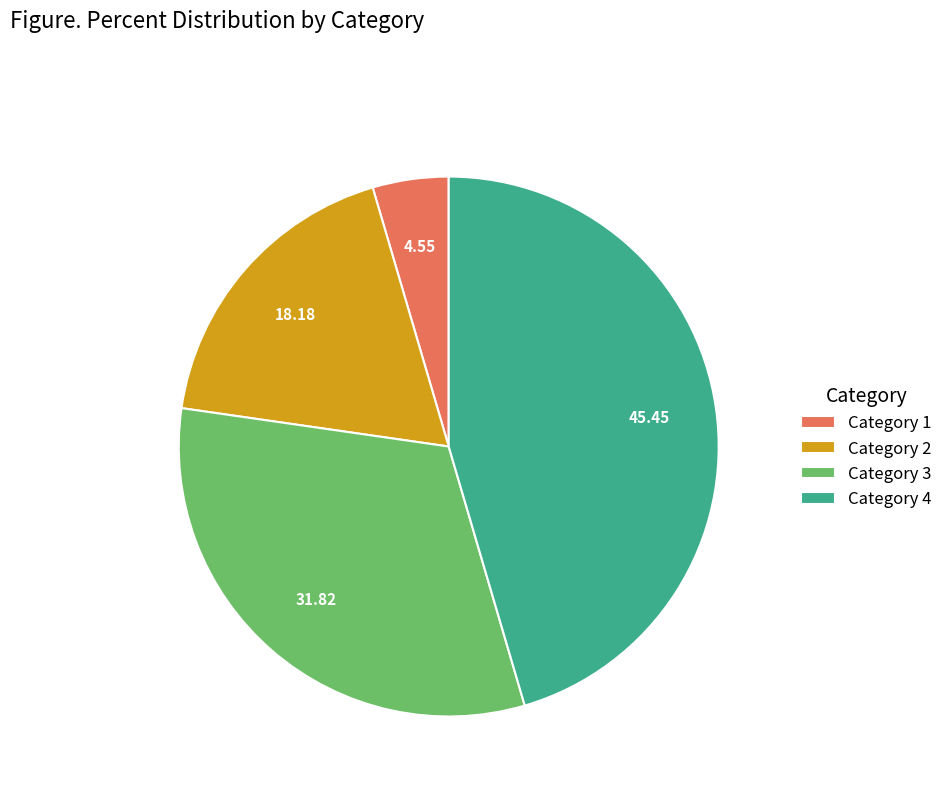

Which has a higher value, Category 2 or Category 1?

Category 2